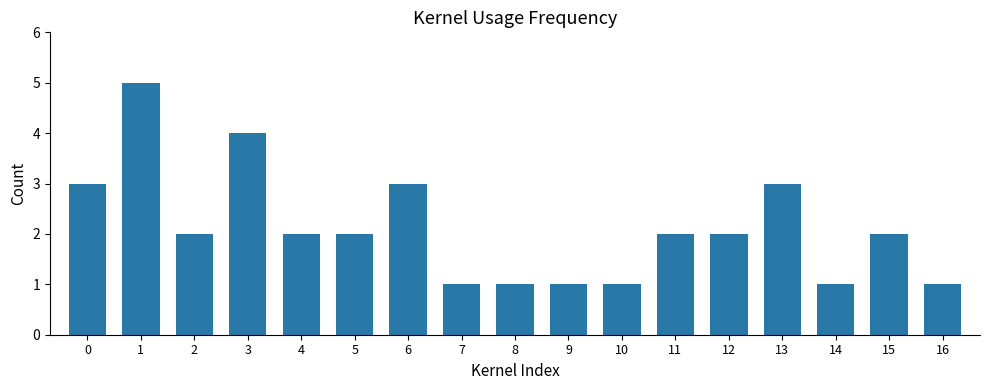

What is the ratio of the value at 2 to the value at 0?

0.7